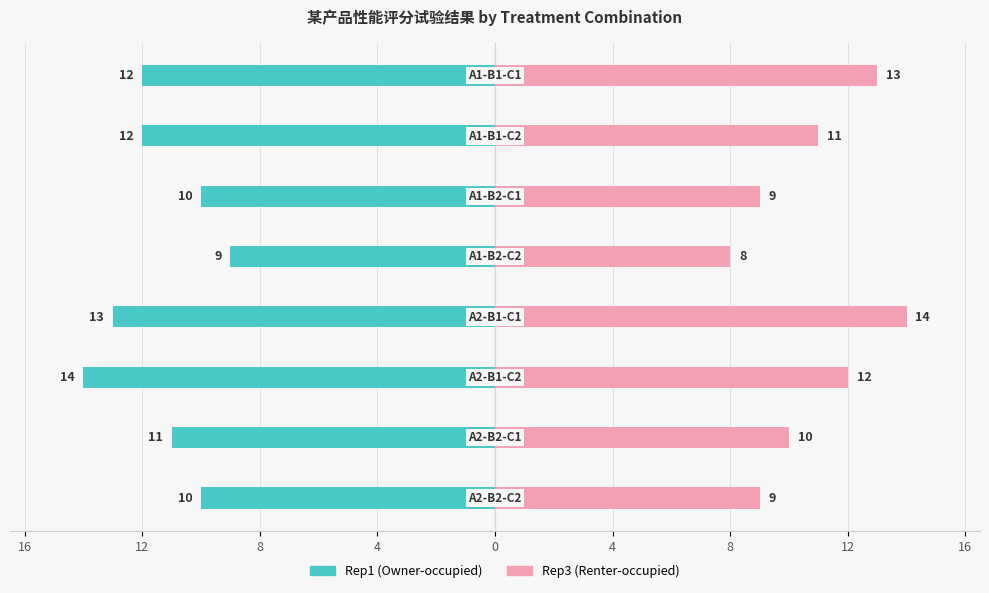

How many groups of bars are there?

8